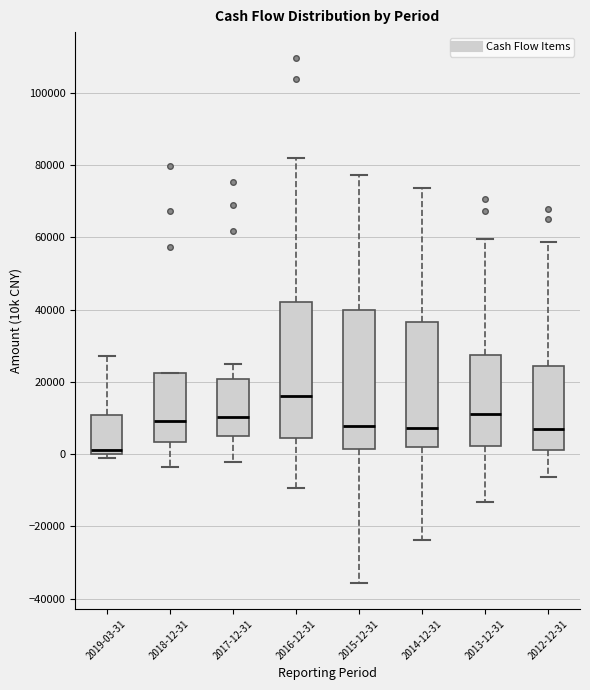

Reading left to right, read every box against the y-axis: the position of its median line, the range the box covers, and the ends of its whiskers. The values are not printed on the chart, so give them approximately, as read against the axis.

2019-03-31: median 2000, box 0 to 10000, whiskers -2000 to 28000
2018-12-31: median 10000, box 4000 to 22000, whiskers -4000 to 22000
2017-12-31: median 10000, box 6000 to 20000, whiskers -2000 to 24000
2016-12-31: median 16000, box 4000 to 42000, whiskers -10000 to 82000
2015-12-31: median 8000, box 2000 to 40000, whiskers -36000 to 78000
2014-12-31: median 8000, box 2000 to 36000, whiskers -24000 to 74000
2013-12-31: median 12000, box 2000 to 28000, whiskers -14000 to 60000
2012-12-31: median 6000, box 2000 to 24000, whiskers -6000 to 58000